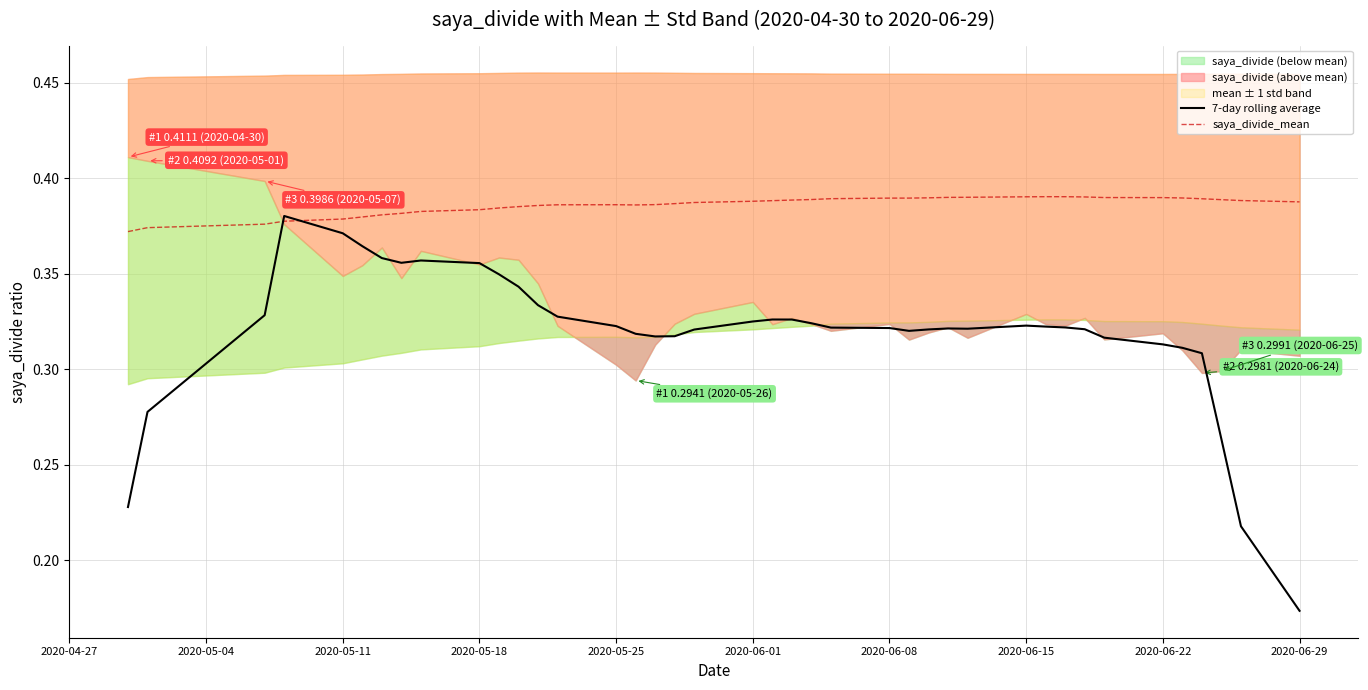

At which label is 7-day rolling average closest to 0?

2020-06-29